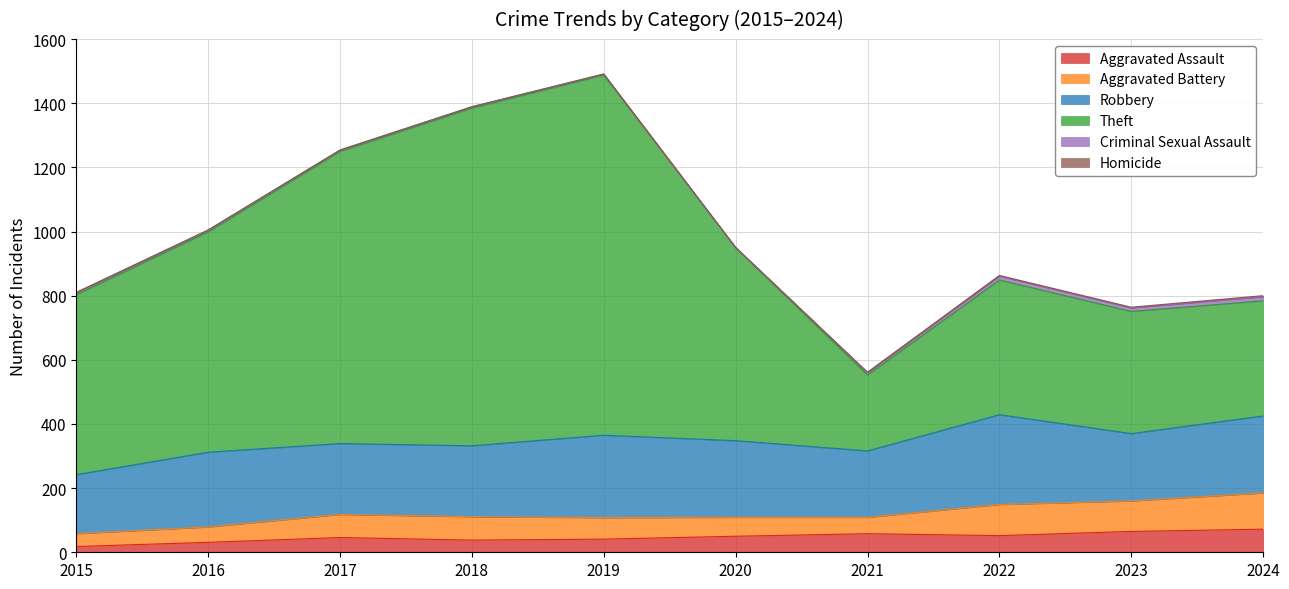

Which label corresponds to the largest value in the chart?

2019